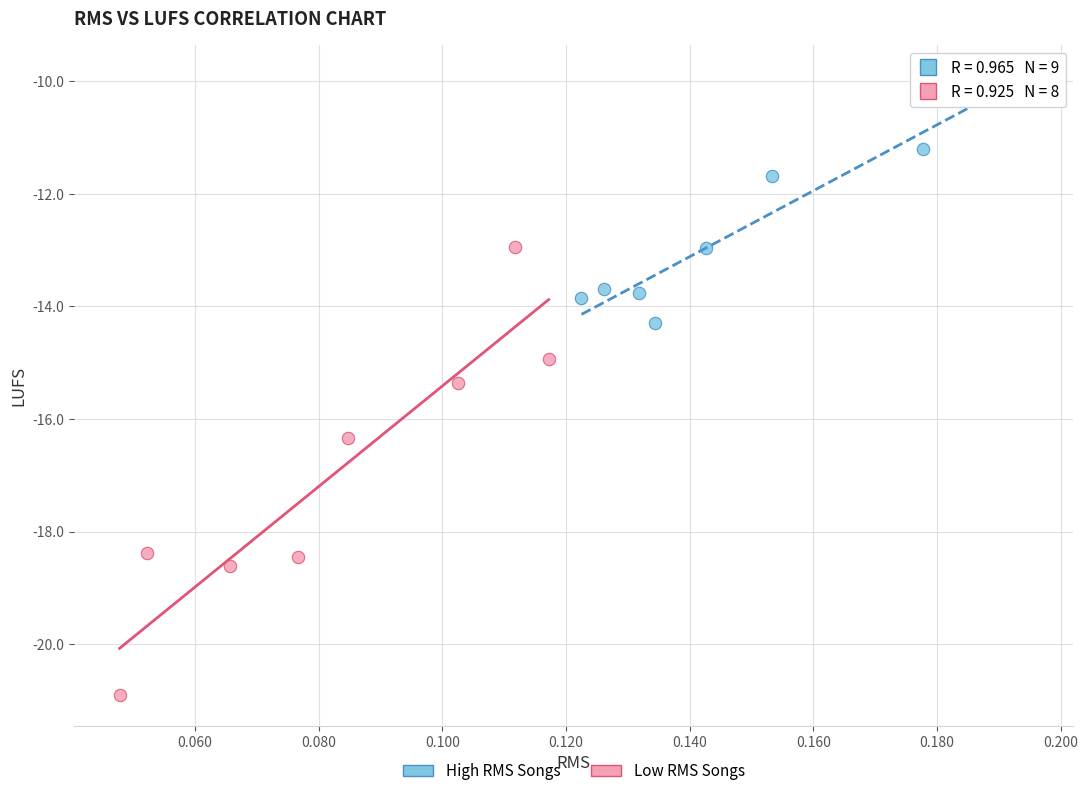

What are all the series names shown in the legend?

High RMS Songs, Low RMS Songs